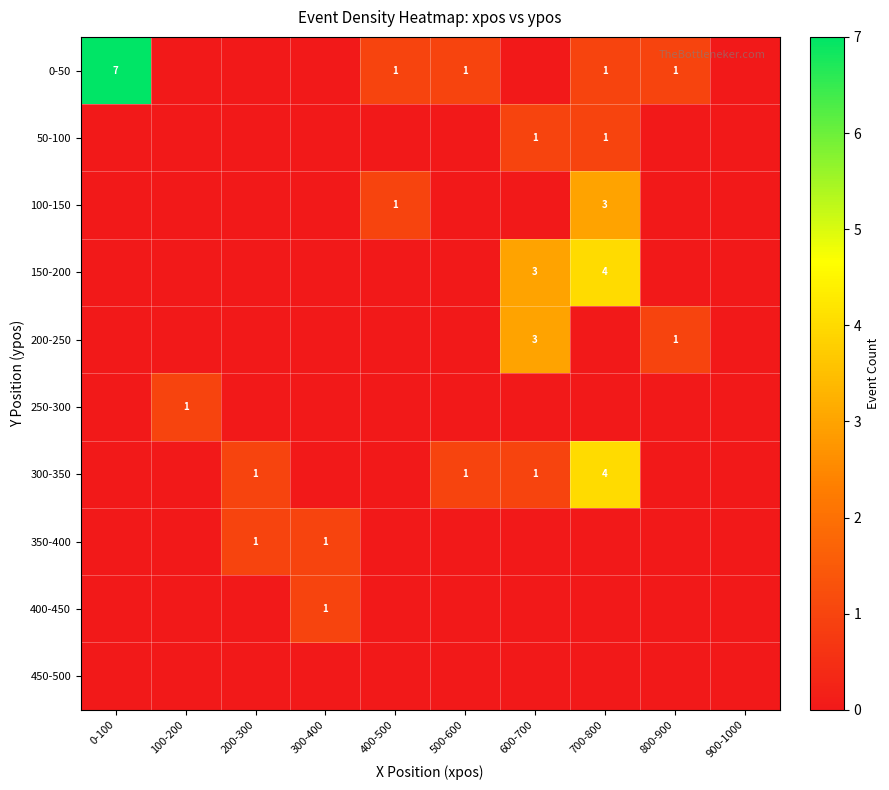

List the series in order of their peak value, highest first.

0-50, 150-200, 300-350, 100-150, 200-250, 50-100, 250-300, 350-400, 400-450, 450-500